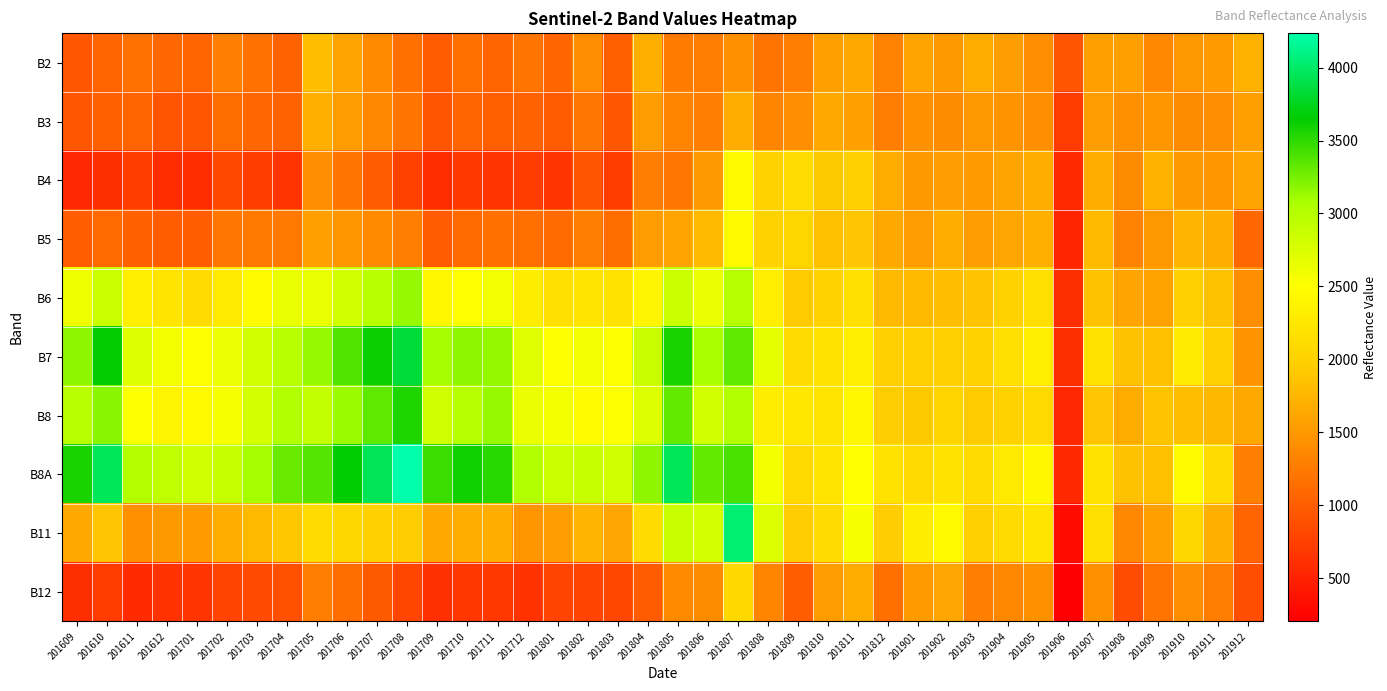

Reading right to left, transcribe all the data shown in this chart.

B2: 201912=1706	201911=1521	201910=1492	201909=1355	201908=1559	201907=1572	201906=916	201905=1431	201904=1542	201903=1653	201902=1501	201901=1593	201812=1311	201811=1621	201810=1564	201809=1274	201808=1182	201807=1444	201806=1265	201805=1252	201804=1689	201803=1013	201802=1408	201801=1072	201712=1207	201711=1060	201710=1153	201709=987	201708=1149	201707=1371	201706=1593	201705=1815	201704=1044	201703=1173	201702=1303	201701=1067	201612=1086	201611=1169	201610=1069	201609=953
B3: 201912=1559	201911=1418	201910=1386	201909=1464	201908=1439	201907=1530	201906=711	201905=1431	201904=1456	201903=1482	201902=1386	201901=1433	201812=1269	201811=1568	201810=1626	201809=1424	201808=1330	201807=1655	201806=1301	201805=1330	201804=1533	201803=956	201802=1215	201801=989	201712=1051	201711=1010	201710=1062	201709=940	201708=1204	201707=1366	201706=1528	201705=1690	201704=1040	201703=1086	201702=1132	201701=945	201612=939	201611=1058	201610=1034	201609=947
B4: 201912=1601	201911=1477	201910=1499	201909=1715	201908=1391	201907=1671	201906=572	201905=1683	201904=1598	201903=1514	201902=1554	201901=1497	201812=1658	201811=1995	201810=1917	201809=2125	201808=2008	201807=2455	201806=1482	201805=1220	201804=1264	201803=718	201802=938	201801=659	201712=709	201711=645	201710=685	201709=593	201708=756	201707=977	201706=1198	201705=1419	201704=646	201703=737	201702=828	201701=593	201612=592	201611=709	201610=609	201609=540
B5: 201912=1099	201911=1676	201910=1737	201909=1492	201908=1314	201907=1786	201906=527	201905=1693	201904=1616	201903=1540	201902=1671	201901=1535	201812=1648	201811=1884	201810=1835	201809=2033	201808=2009	201807=2448	201806=1784	201805=1603	201804=1535	201803=1122	201802=1275	201801=1101	201712=1136	201711=1155	201710=1102	201709=989	201708=1275	201707=1370	201706=1466	201705=1562	201704=1236	201703=1227	201702=1218	201701=993	201612=994	201611=1023	201610=1111	201609=994
B6: 201912=1400	201911=1841	201910=1967	201909=1584	201908=1603	201907=1855	201906=601	201905=2143	201904=2005	201903=1867	201902=1823	201901=1787	201812=1778	201811=2171	201810=2008	201809=1932	201808=2322	201807=2994	201806=2633	201805=2861	201804=2393	201803=2196	201802=2206	201801=2164	201712=2312	201711=2595	201710=2494	201709=2413	201708=3144	201707=2978	201706=2813	201705=2648	201704=2654	201703=2459	201702=2264	201701=2105	201612=2210	201611=2321	201610=2858	201609=2611
B7: 201912=1459	201911=1981	201910=2271	201909=1833	201908=1852	201907=2201	201906=610	201905=2328	201904=2165	201903=2002	201902=1976	201901=1980	201812=1986	201811=2325	201810=2172	201809=2118	201808=2670	201807=3328	201806=3071	201805=3570	201804=2869	201803=2522	201802=2591	201801=2508	201712=2718	201711=3152	201710=3172	201709=3096	201708=3849	201707=3611	201706=3374	201705=3137	201704=2984	201703=2804	201702=2624	201701=2530	201612=2577	201611=2731	201610=3637	201609=3173
B8: 201912=1636	201911=1770	201910=1822	201909=1864	201908=1654	201907=1882	201906=535	201905=2081	201904=2001	201903=1921	201902=2017	201901=1913	201812=1960	201811=2418	201810=2210	201809=2245	201808=2308	201807=3030	201806=2817	201805=3308	201804=2738	201803=2524	201802=2464	201801=2572	201712=2642	201711=3134	201710=3006	201709=2819	201708=3553	201707=3336	201706=3119	201705=2902	201704=3036	201703=2796	201702=2556	201701=2455	201612=2383	201611=2532	201610=3187	201609=2974
B8A: 201912=1303	201911=2114	201910=2473	201909=1834	201908=1849	201907=2201	201906=565	201905=2423	201904=2258	201903=2094	201902=2190	201901=2089	201812=2173	201811=2492	201810=2213	201809=2084	201808=2572	201807=3407	201806=3318	201805=3957	201804=3177	201803=2821	201802=2896	201801=2859	201712=3024	201711=3516	201710=3594	201709=3449	201708=4235	201707=3946	201706=3657	201705=3368	201704=3296	201703=3096	201702=2896	201701=2819	201612=2935	201611=3014	201610=3963	201609=3562
B11: 201912=1059	201911=1691	201910=2056	201909=1570	201908=1354	201907=2143	201906=311	201905=2210	201904=2095	201903=1981	201902=2455	201901=2303	201812=1950	201811=2551	201810=2099	201809=1946	201808=2738	201807=4040	201806=2787	201805=2878	201804=2095	201803=1606	201802=1744	201801=1555	201712=1463	201711=1669	201710=1680	201709=1649	201708=1937	201707=1997	201706=2058	201705=2119	201704=1898	201703=1787	201702=1676	201701=1525	201612=1509	201611=1446	201610=1875	201609=1637
B12: 201912=877	201911=1271	201910=1424	201909=1191	201908=850	201907=1446	201906=203	201905=1435	201904=1366	201903=1298	201902=1608	201901=1514	201812=1156	201811=1664	201810=1535	201809=995	201808=1324	201807=2064	201806=1392	201805=1375	201804=990	201803=806	201802=781	201801=770	201712=631	201711=682	201710=669	201709=626	201708=801	201707=961	201706=1122	201705=1283	201704=883	201703=834	201702=785	201701=646	201612=636	201611=567	201610=713	201609=605